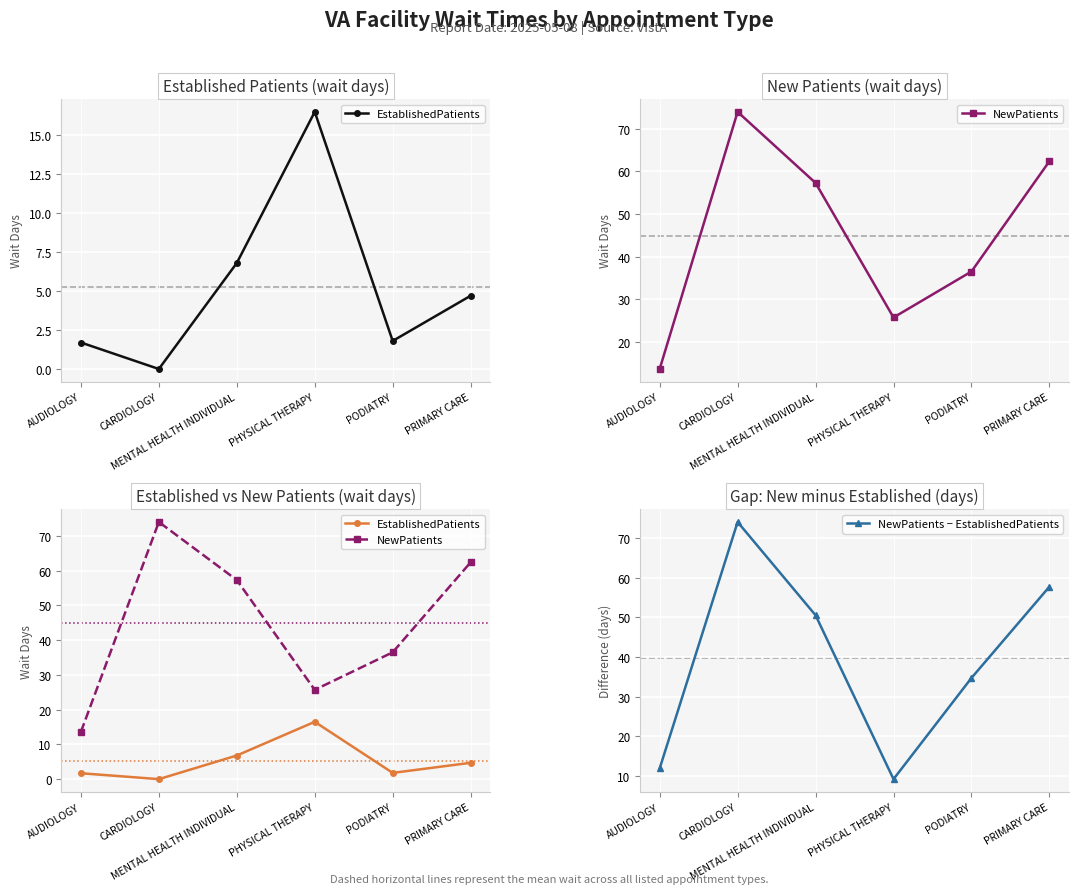

Where is NewPatients nearest to the value 43?

PODIATRY